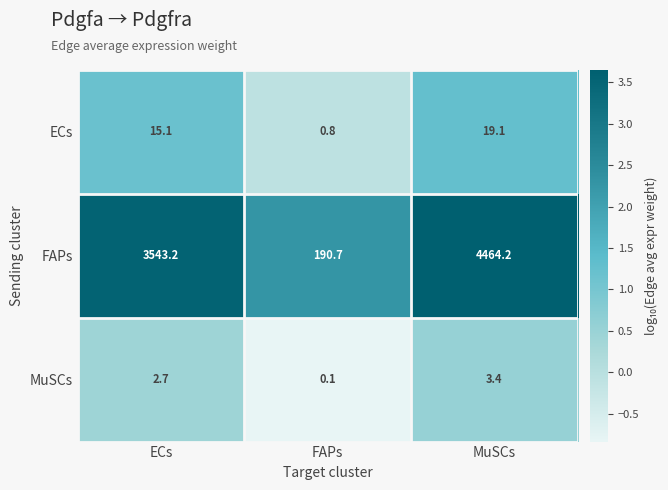

Reading right to left, extract all data points from this chart.

ECs: MuSCs=19.1	FAPs=0.8	ECs=15.1
FAPs: MuSCs=4464.2	FAPs=190.7	ECs=3543.2
MuSCs: MuSCs=3.4	FAPs=0.1	ECs=2.7